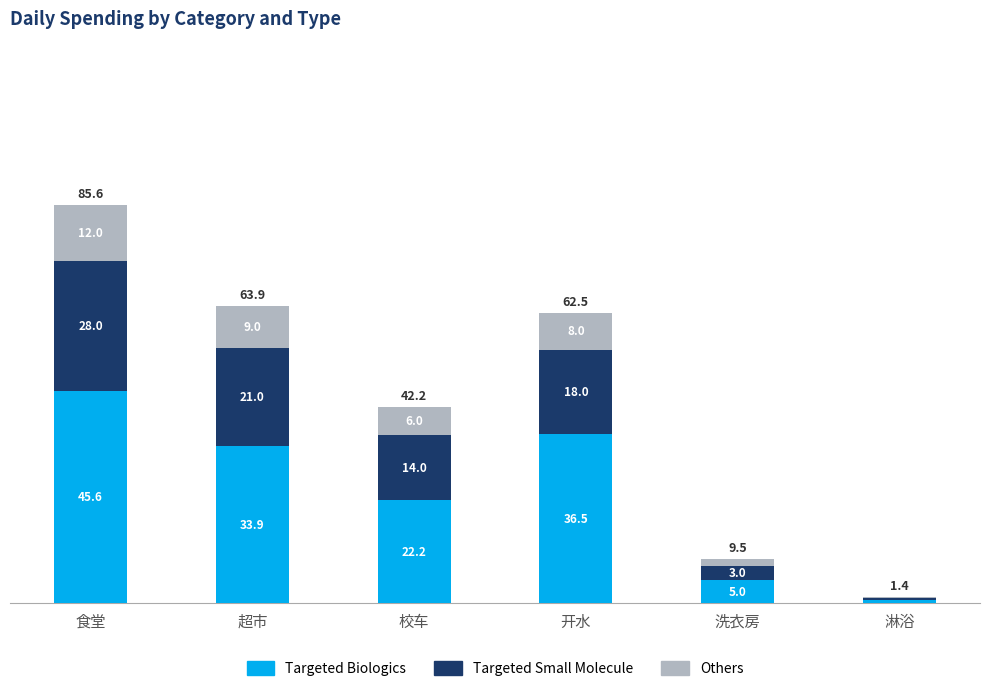

Reading left to right, list the values for the Targeted Biologics series.

食堂=45.6	超市=33.9	校车=22.2	开水=36.5	洗衣房=5.0	淋浴=0.7